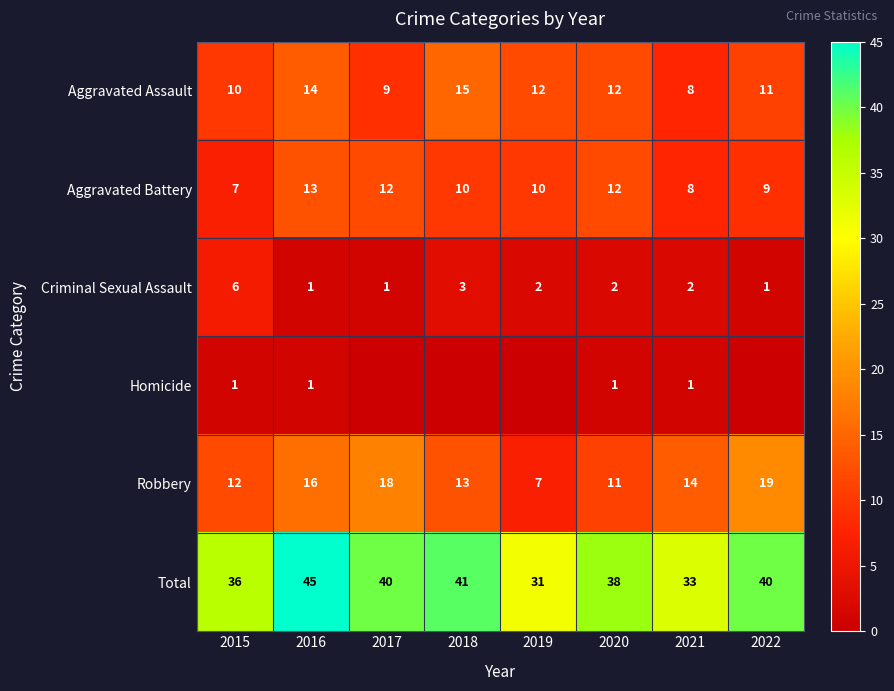

Where does the Robbery series first go above 14?

2016